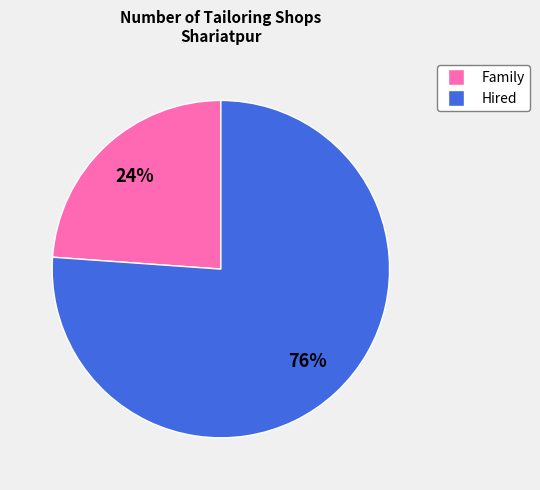

To the nearest percent, what is the average slice percentage?

50%